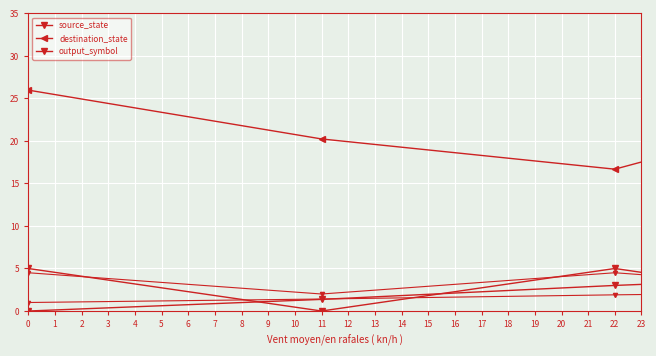

After their last crossing, which series has the higher values: source_state or output_symbol?

source_state